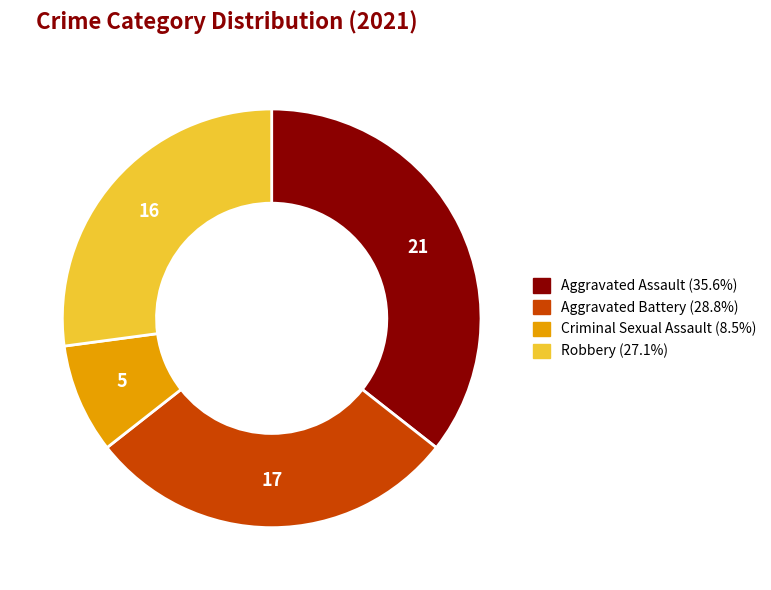

Is there a majority slice in this chart?

No